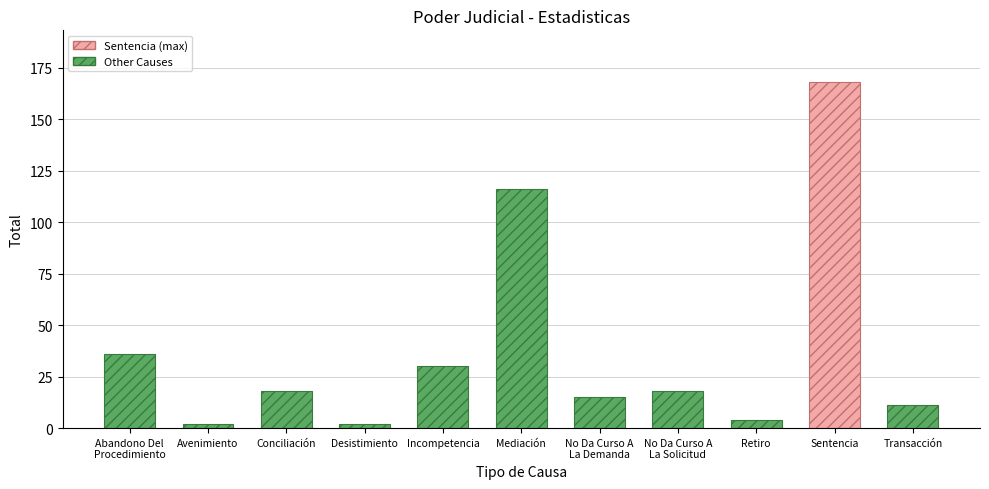

The chart shows a value of 15 at No Da Curso A
La Demanda. True or false?

True